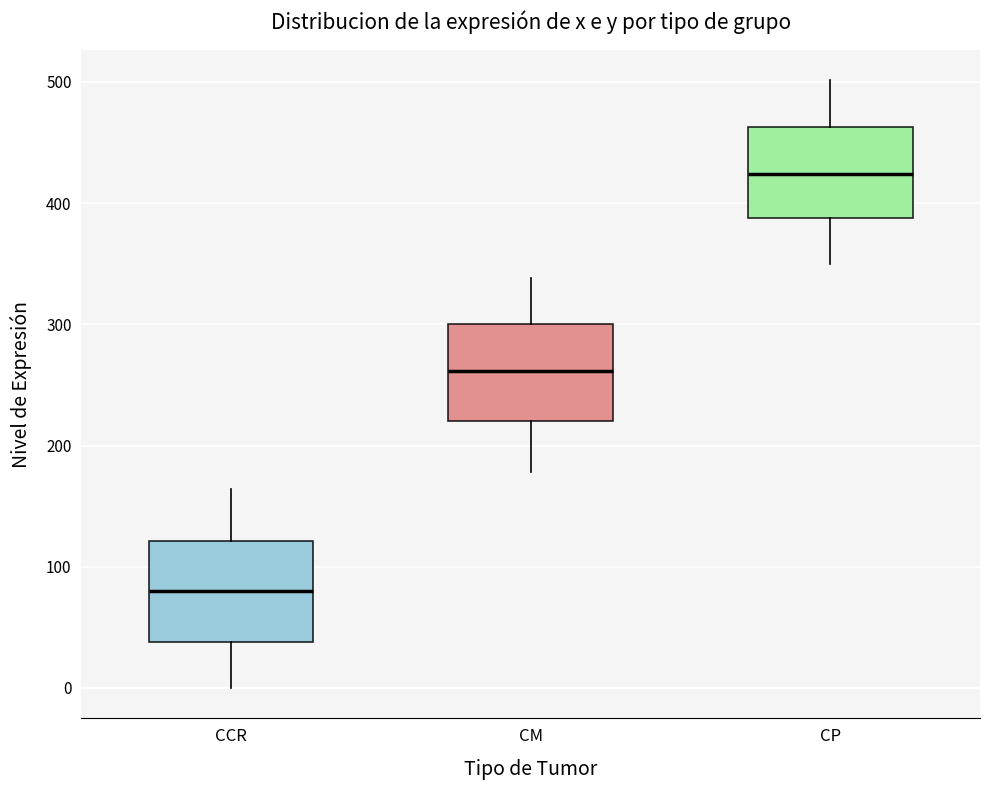

Which box has the highest median line?

CP